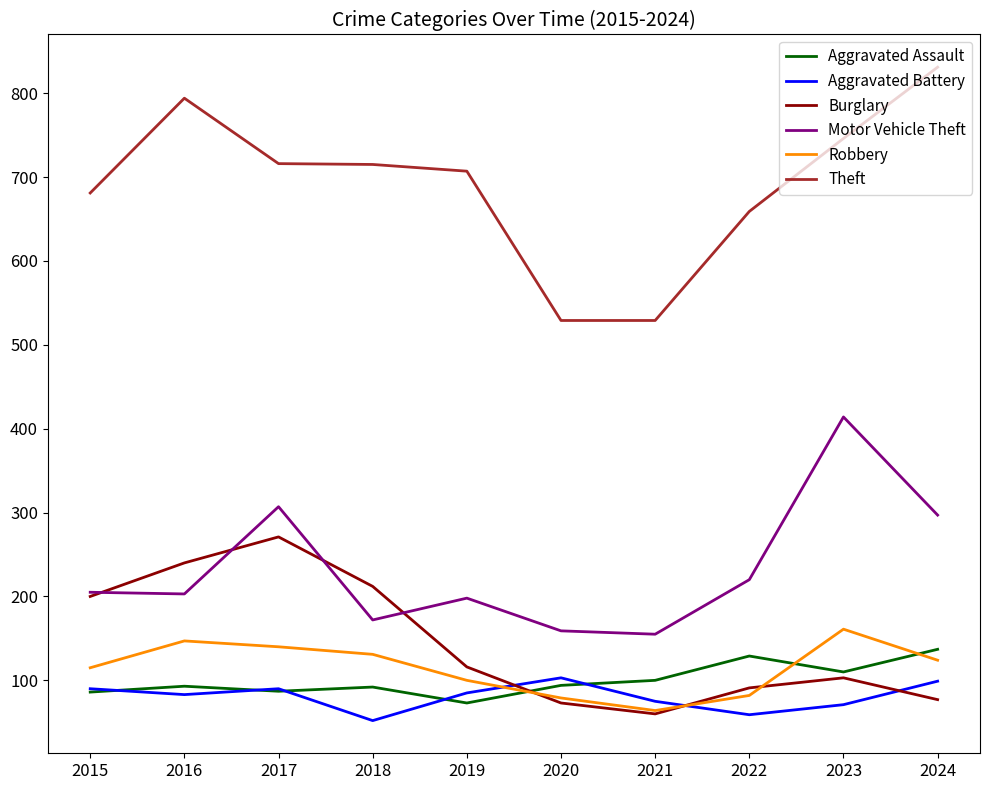

True or false: Robbery has a value of 79 at 2020.

True